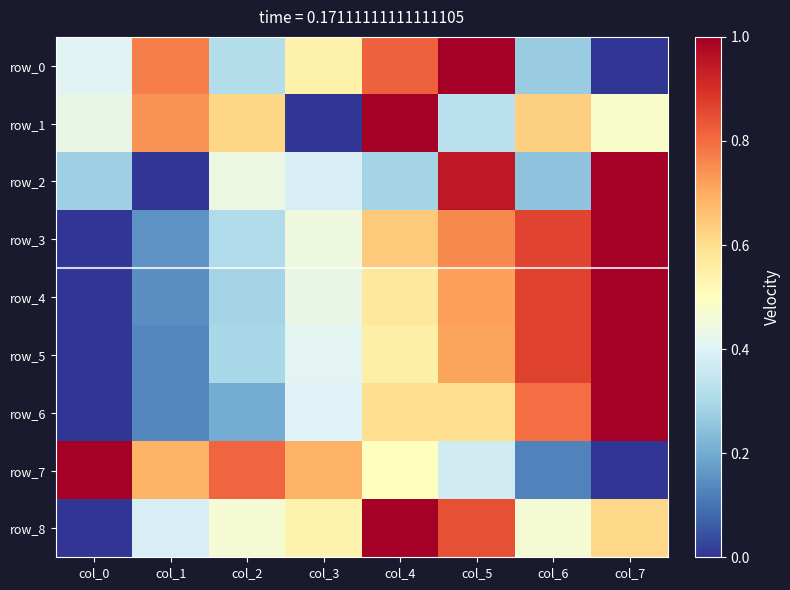

How many data points does each series have?

8